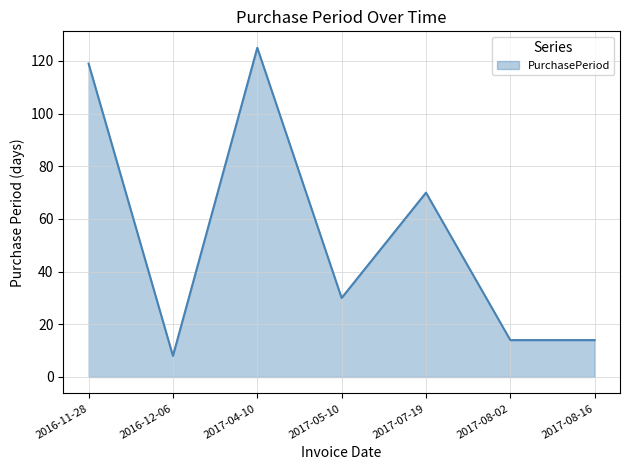

What is the ratio of the value at 2017-08-02 to the value at 2017-08-16?

1.0